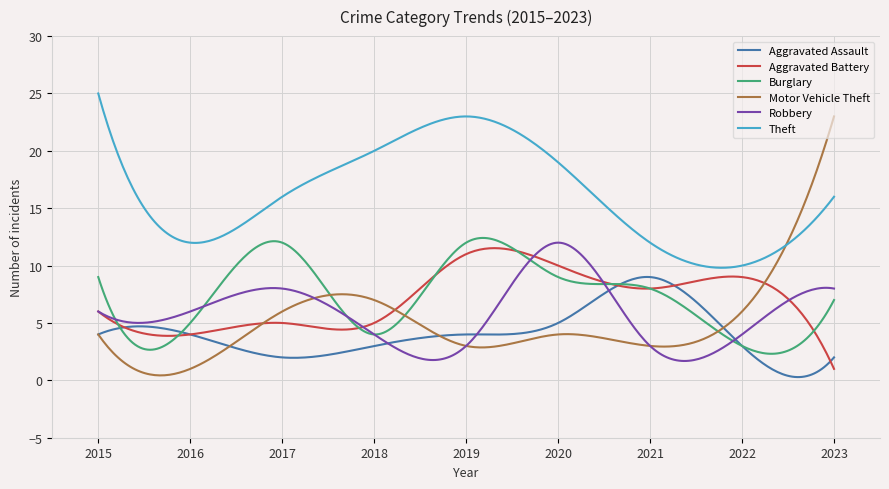

True or false: Theft and Robbery intersect in this chart.

False